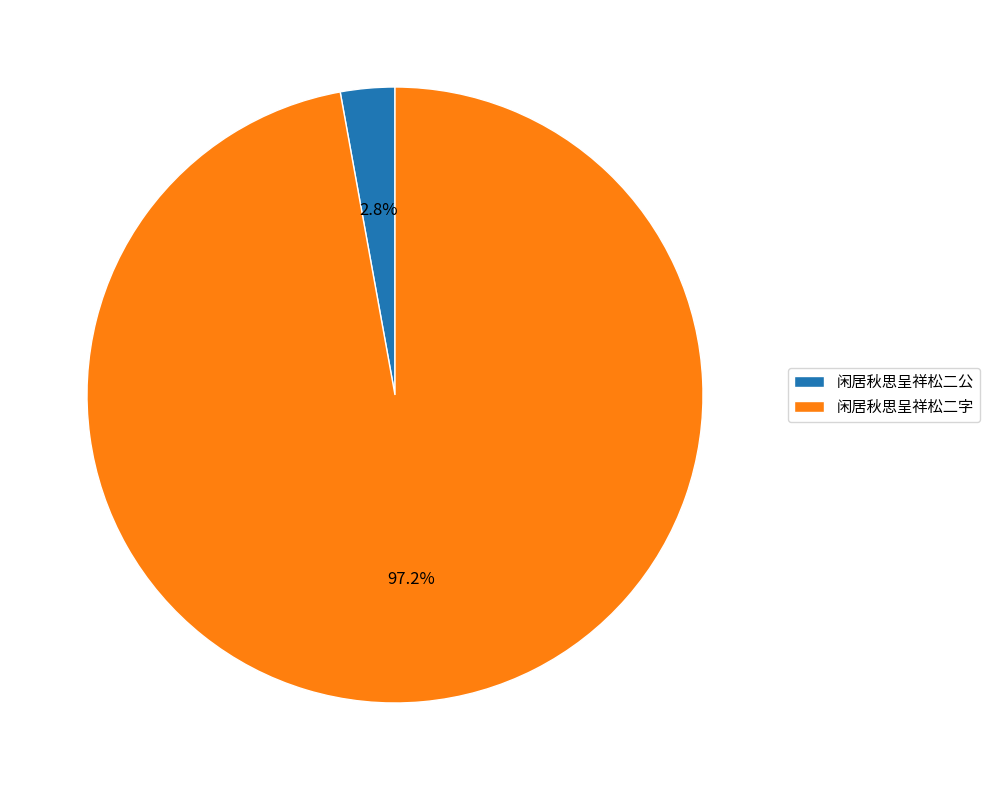

Rank the categories by value from lowest to highest.

闲居秋思呈祥松二公, 闲居秋思呈祥松二字